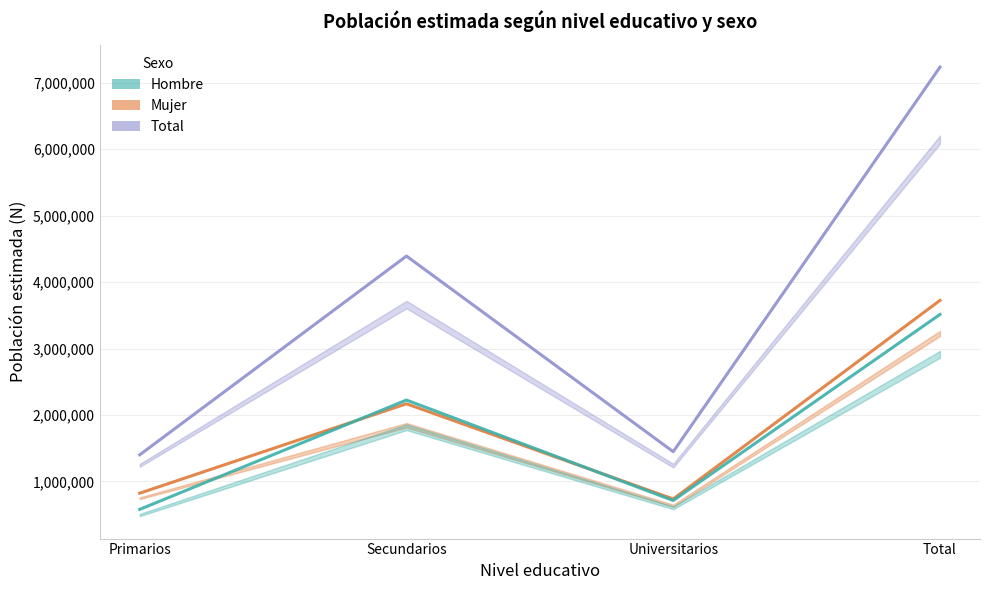

Which series has the largest range (max minus min)?

Total